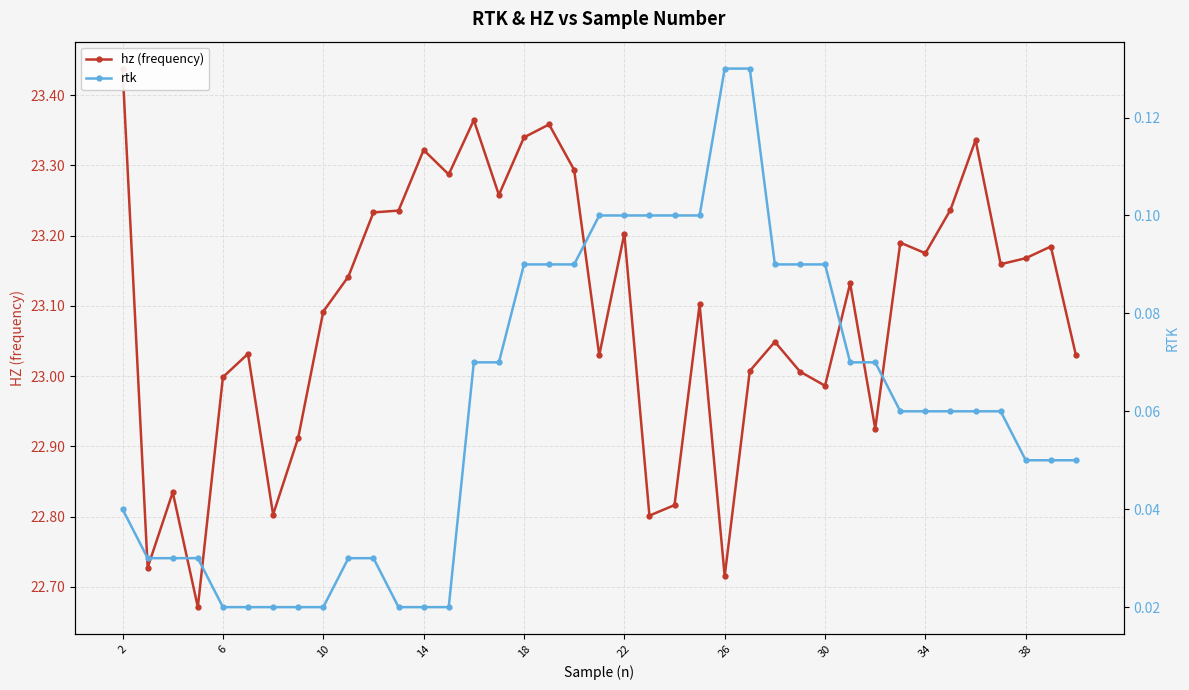

True or false: rtk and hz (frequency) cross at least once.

False